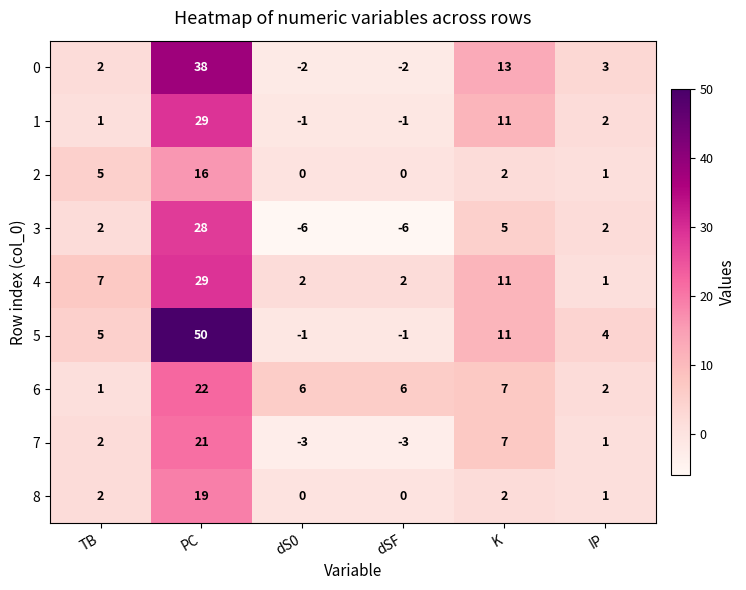

Which label corresponds to the largest value in the chart?

PC